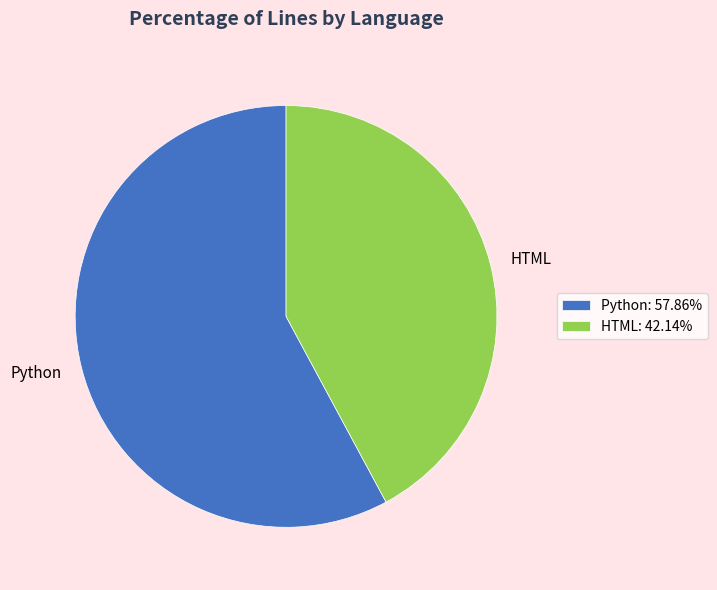

Between Python and HTML, which is larger?

Python